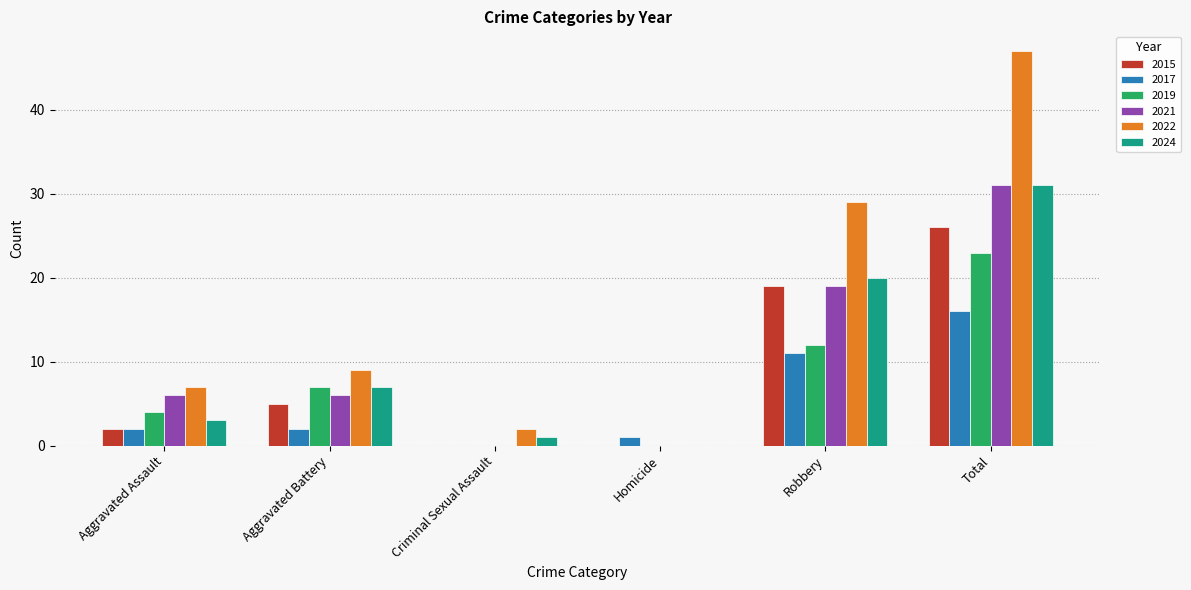

How many groups of bars are there?

6